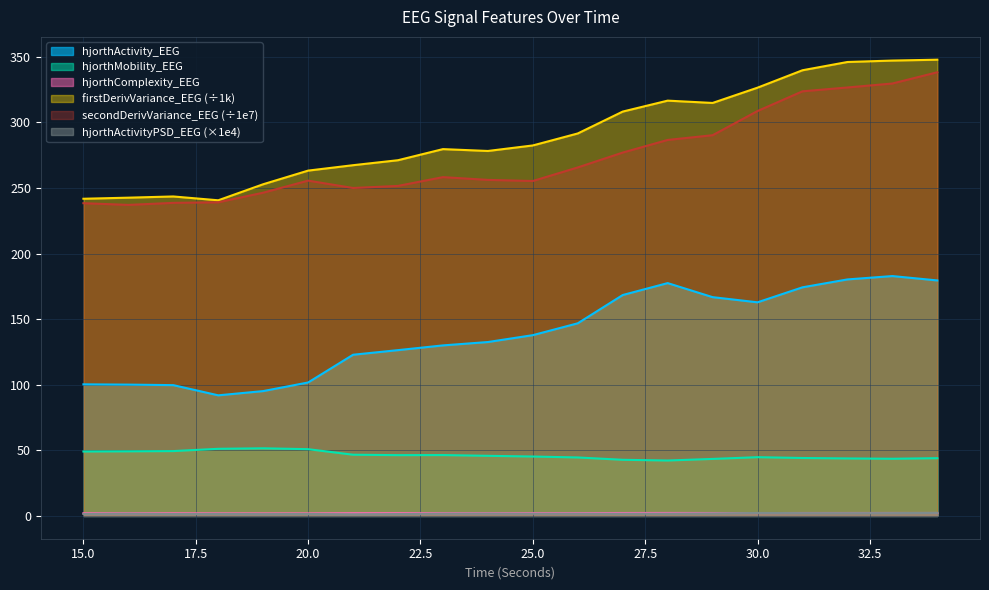

Reading left to right, transcribe all the data shown in this chart.

hjorthActivity_EEG: 15=100.3	16=100.1	17=99.7	18=91.9	19=95.2	20=101.7	21=122.9	22=126.4	23=130.0	24=132.6	25=137.8	26=146.8	27=168.4	28=177.5	29=166.8	30=162.8	31=174.3	32=180.3	33=182.9	34=179.5
hjorthMobility_EEG: 15=49.1	16=49.2	17=49.4	18=51.2	19=51.5	20=50.9	21=46.6	22=46.3	23=46.4	24=45.8	25=45.3	26=44.6	27=42.8	28=42.2	29=43.4	30=44.8	31=44.2	32=43.8	33=43.6	34=44.0
hjorthComplexity_EEG: 15=2.0	16=2.0	17=2.0	18=1.9	19=1.9	20=1.9	21=2.1	22=2.1	23=2.1	24=2.1	25=2.1	26=2.1	27=2.2	28=2.3	29=2.2	30=2.2	31=2.2	32=2.2	33=2.2	34=2.2
firstDerivVariance_EEG: 15=241.8	16=242.6	17=243.5	18=240.6	19=252.9	20=263.3	21=267.4	22=271.2	23=279.6	24=278.2	25=282.4	26=291.6	27=308.3	28=316.6	29=314.8	30=326.5	31=339.8	32=346.1	33=347.2	34=347.8
secondDerivVariance_EEG: 15=238.4	16=237.1	17=238.7	18=239.1	19=246.4	20=255.6	21=250.0	22=251.6	23=258.3	24=256.2	25=255.3	26=265.7	27=277.0	28=286.6	29=290.2	30=308.7	31=323.7	32=326.6	33=329.7	34=338.2
hjorthActivityPSD_EEG: 15=1.5	16=1.7	17=1.4	18=1.5	19=1.4	20=1.5	21=1.3	22=1.4	23=1.7	24=1.8	25=1.7	26=1.7	27=1.6	28=1.7	29=1.9	30=2.2	31=2.1	32=2.1	33=2.1	34=2.3